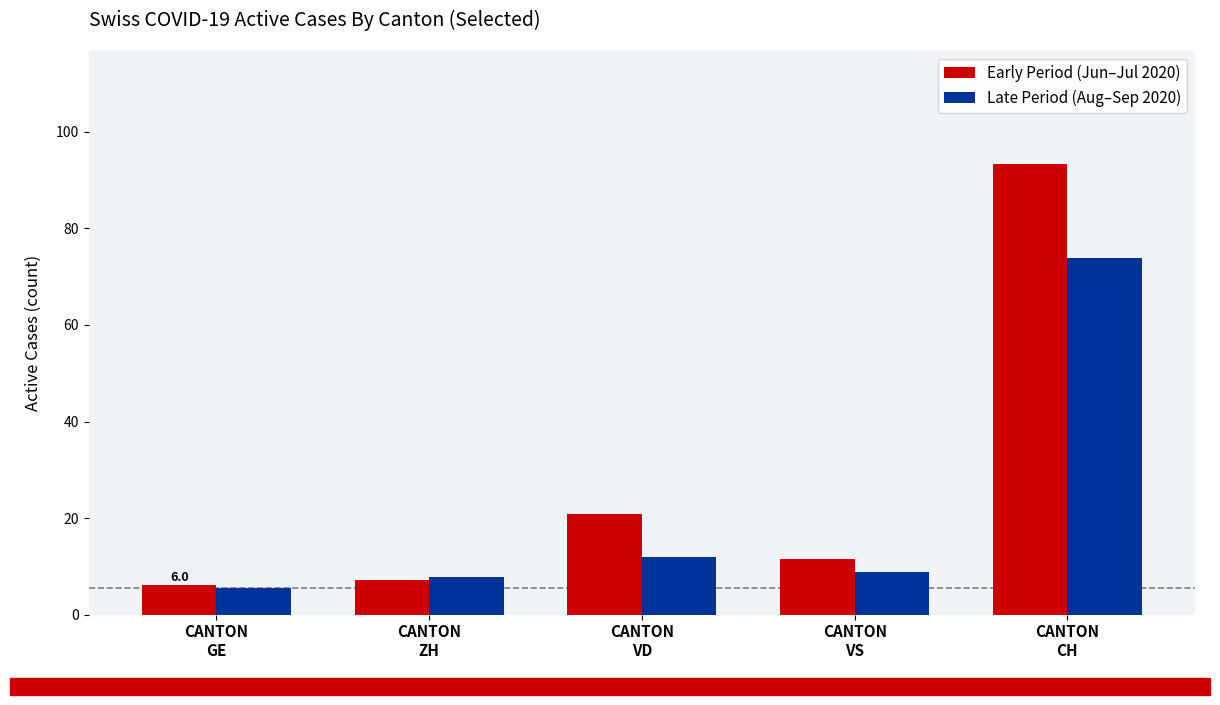

Is it true that Late Period (Aug–Sep 2020) equals 7.7 at CANTON
ZH?

True